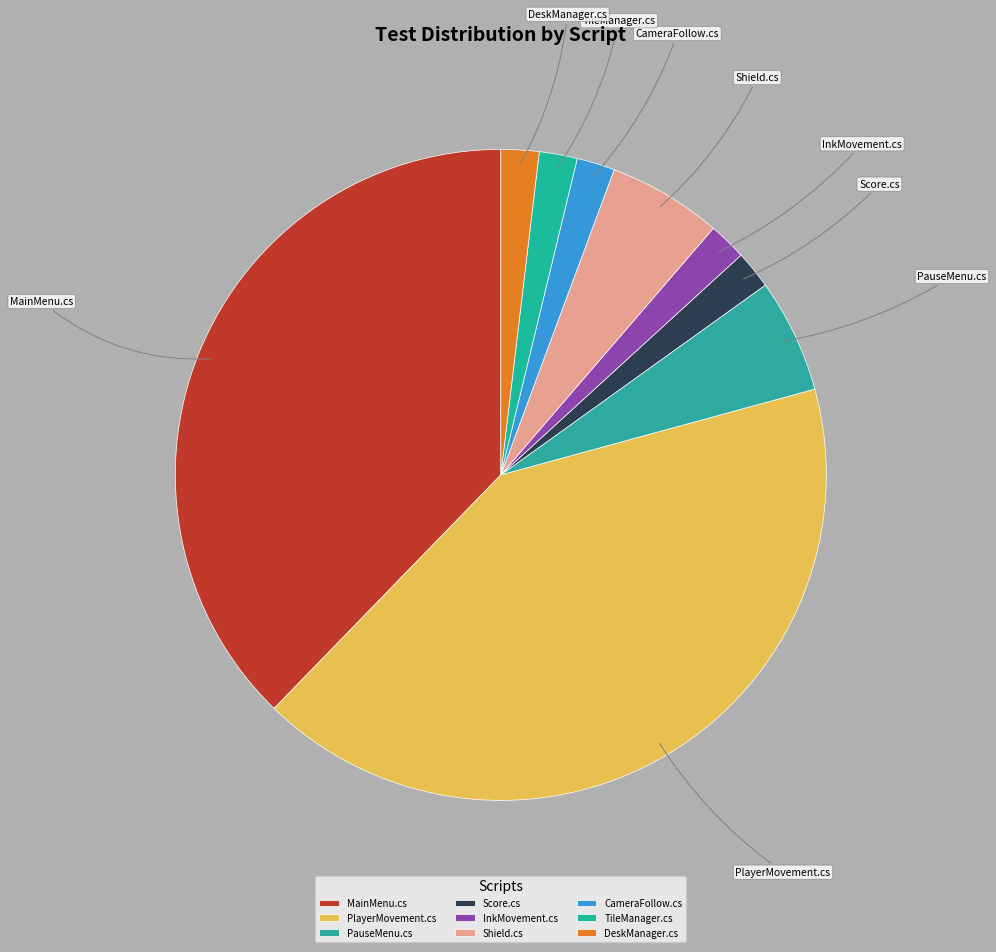

How many slices are in this pie chart?

9